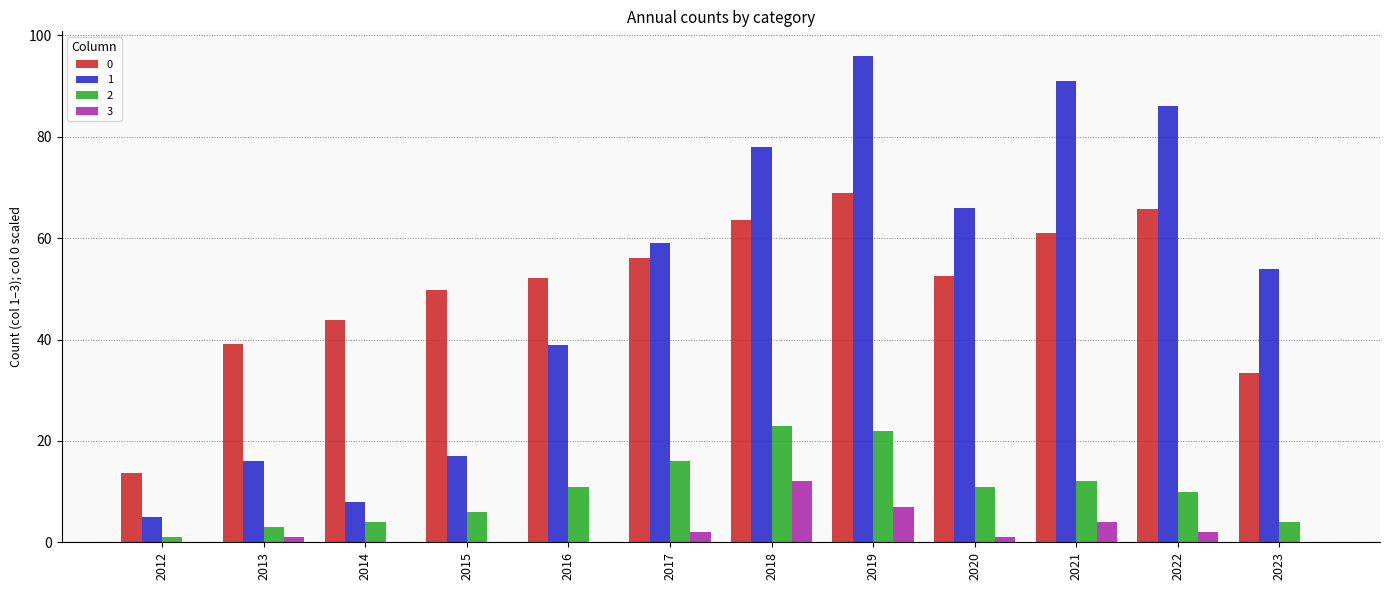

What are all the series names shown in the legend?

0, 1, 2, 3